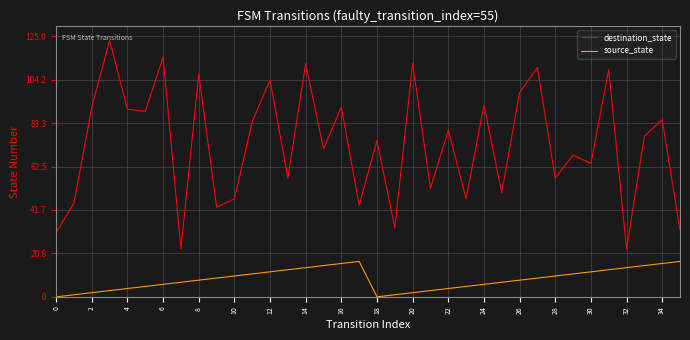

What is the difference between the maximum and second lowest values in the destination_state series?

100